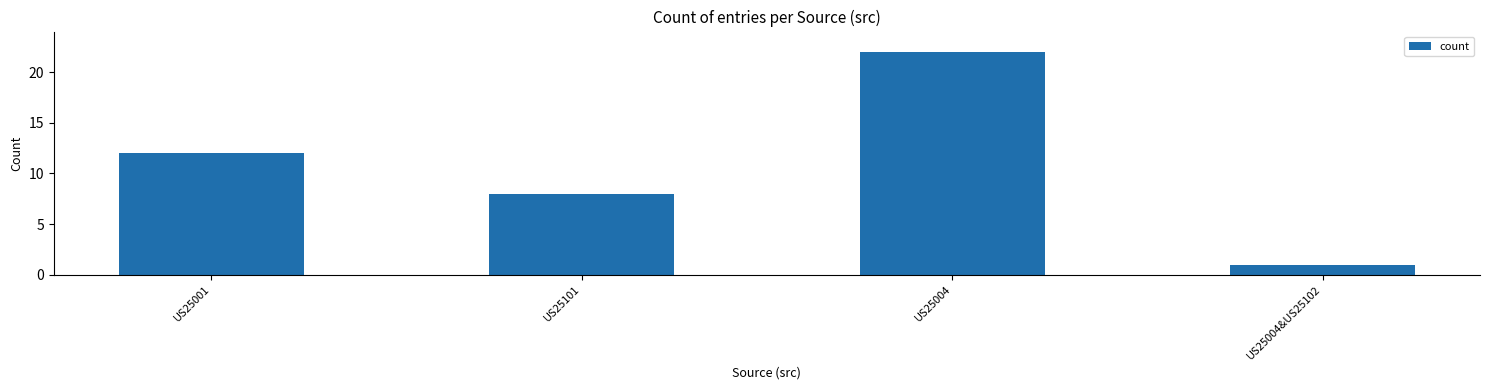

Reading left to right, list all the values displayed in this chart.

US25001=12	US25101=8	US25004=22	US25004&US25102=1